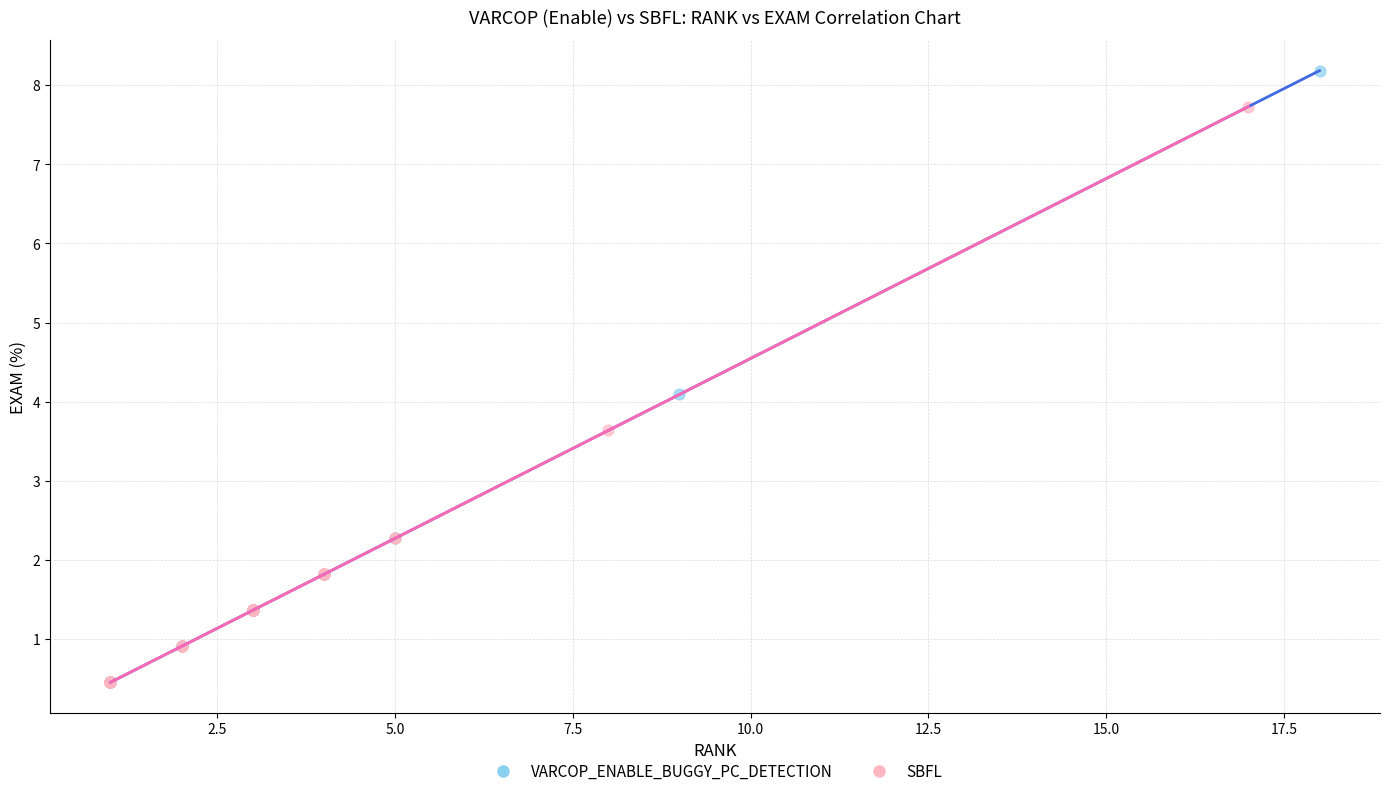

Which series has the widest spread of Y values?

VARCOP_ENABLE_BUGGY_PC_DETECTION